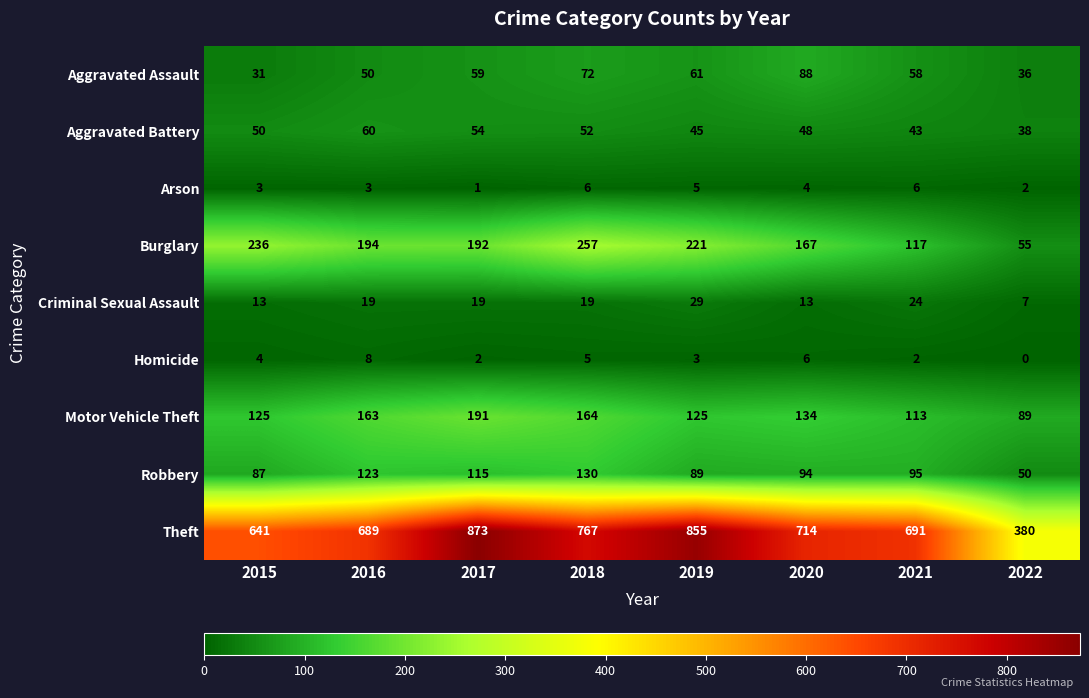

The value of Criminal Sexual Assault at 2022 is 7. True or false?

True